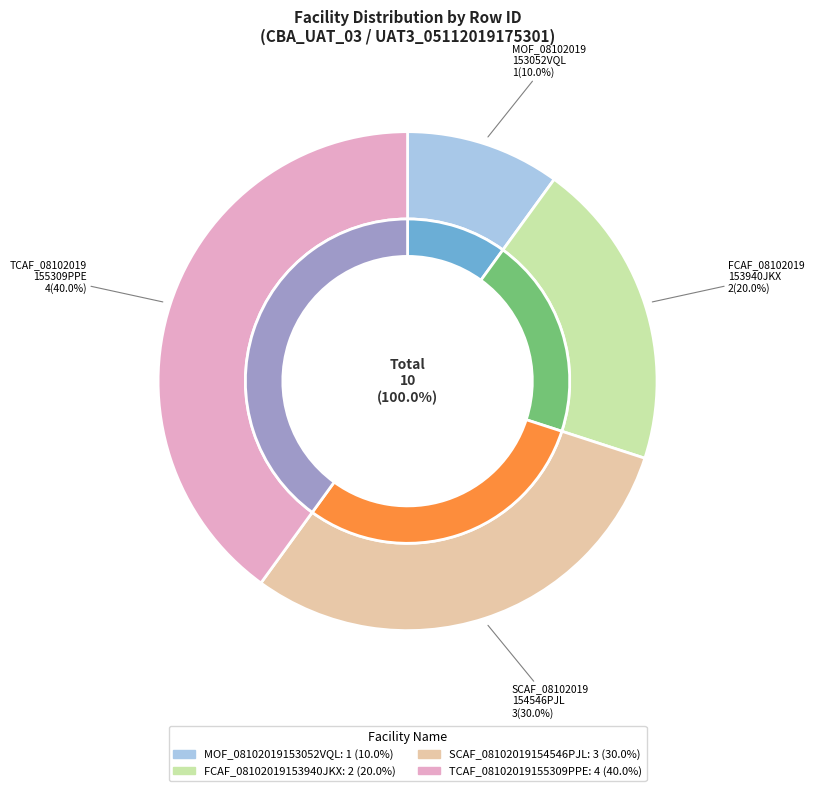

Count the number of slices in the pie.

4